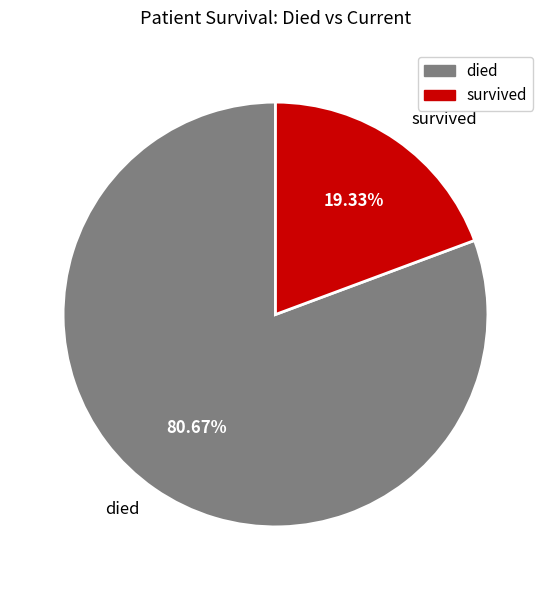

How many slices are in this pie chart?

2